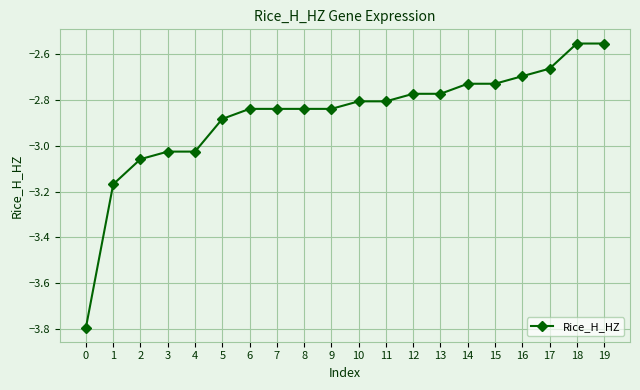

What is the difference between the values at 2 and 7?

0.2